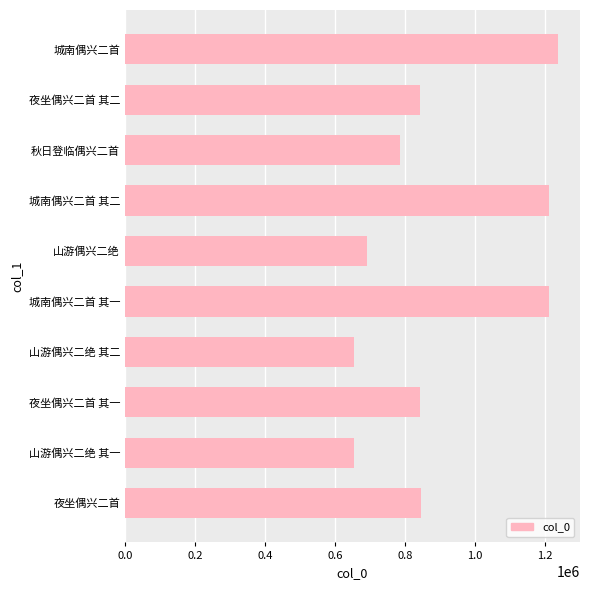

What is the sum of all values?

8974260